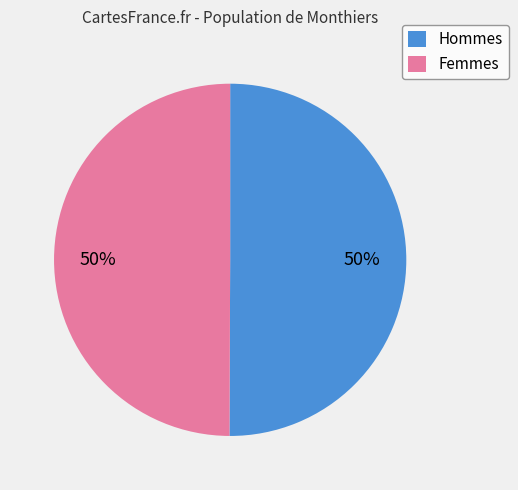

What is the ratio of the value at Femmes to the value at Hommes?

1.0